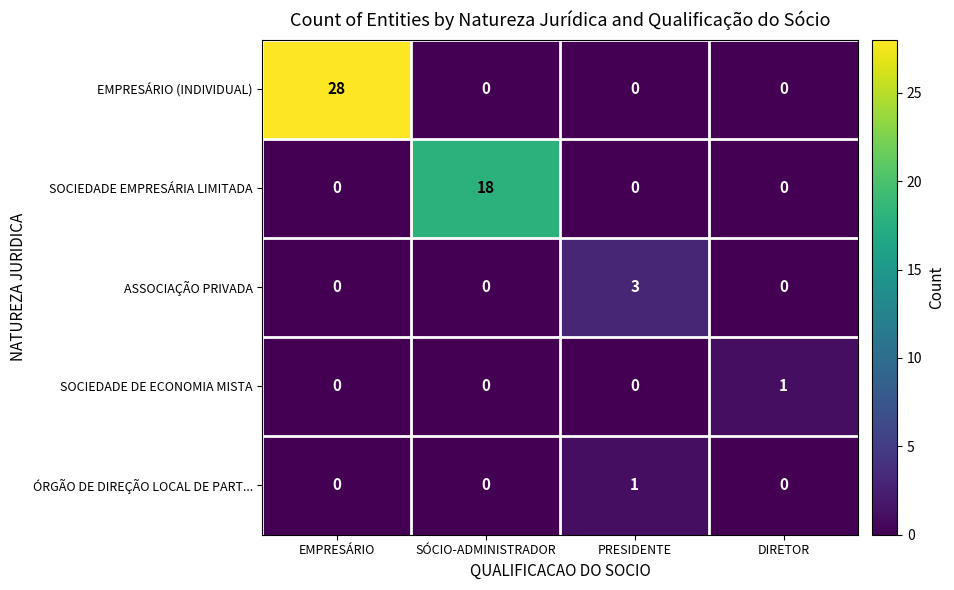

Between SÓCIO-ADMINISTRADOR and PRESIDENTE, which series saw the biggest shift?

SOCIEDADE EMPRESÁRIA LIMITADA